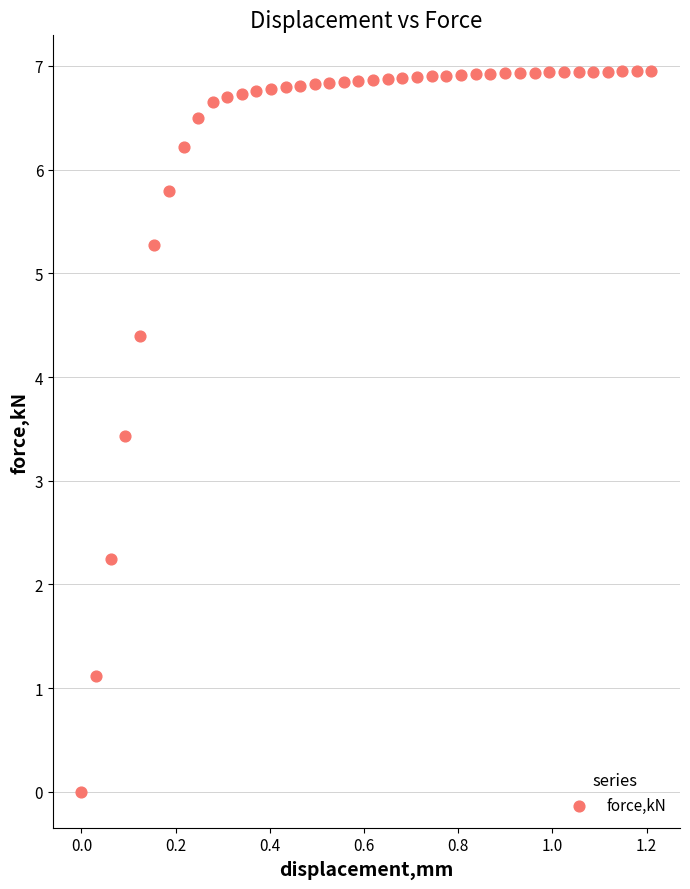

What Y value in the scatter plot is closest to 3?

3.4